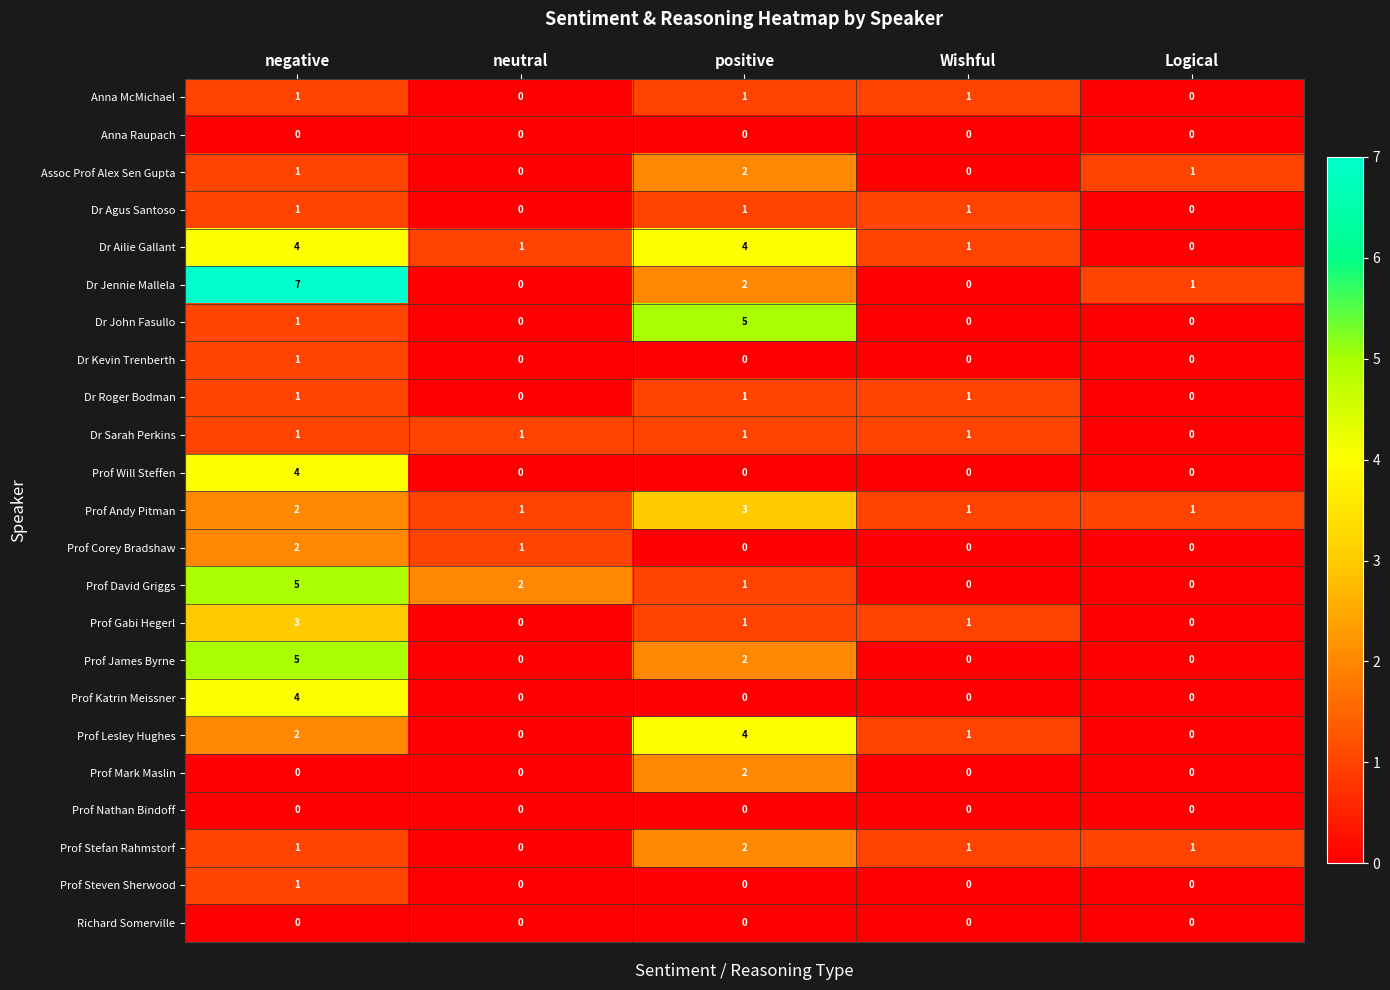

At which category does the chart reach its peak across all series?

negative